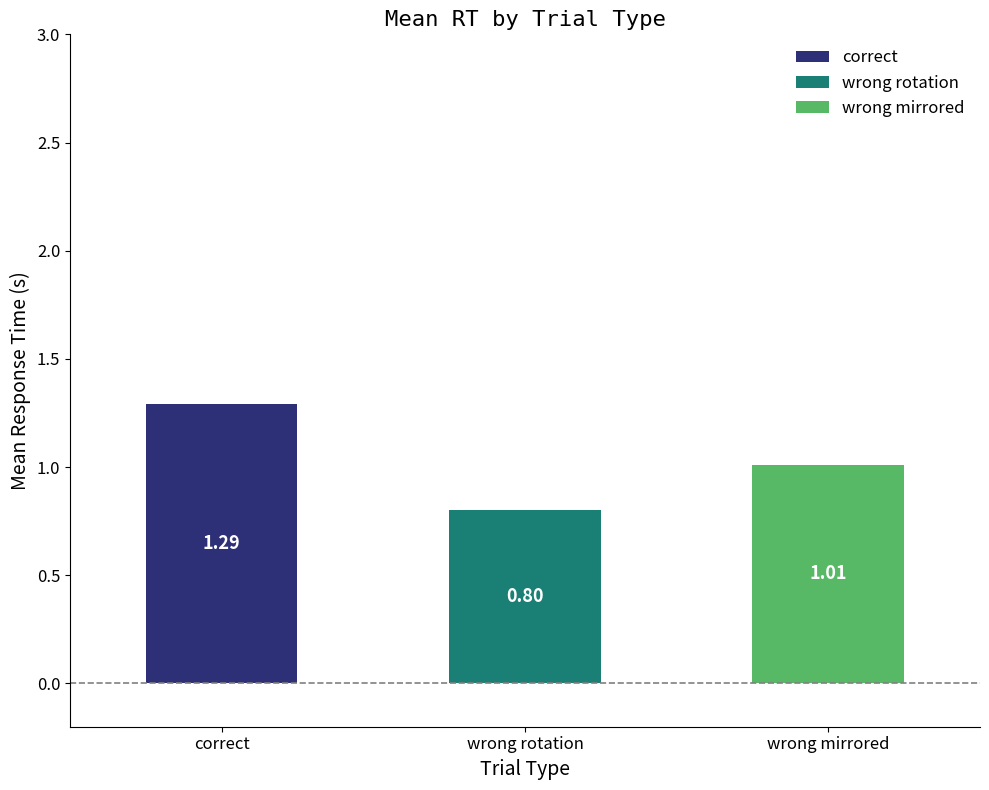

What is the label of the 1st bar from the left?

correct